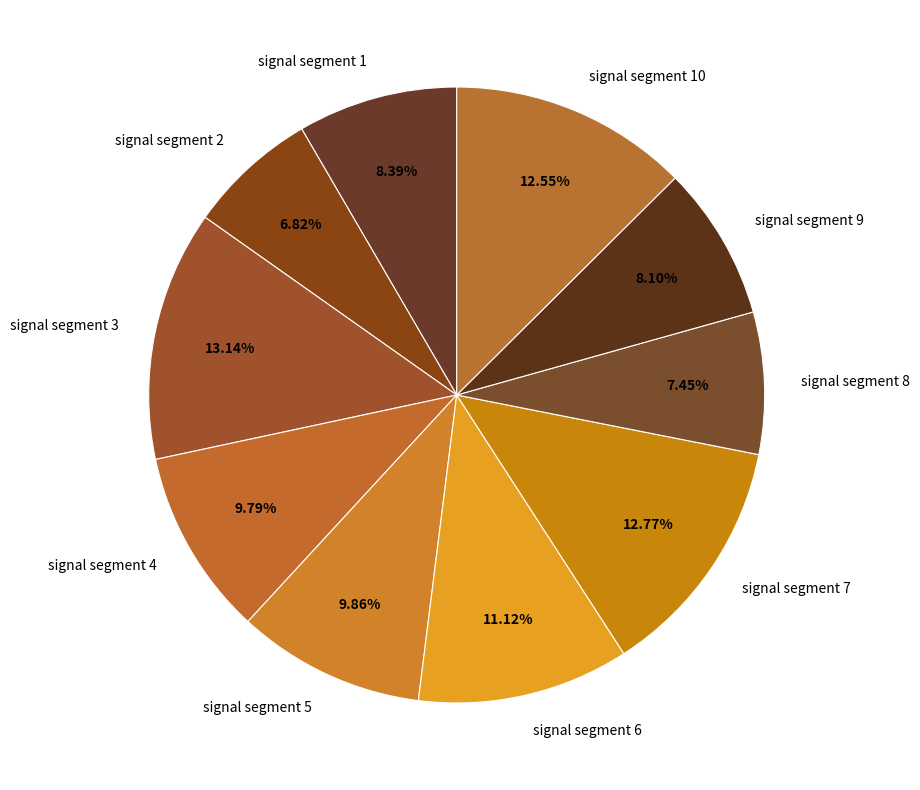

What is the total percentage of signal segment 4 and signal segment 10?

22.3%